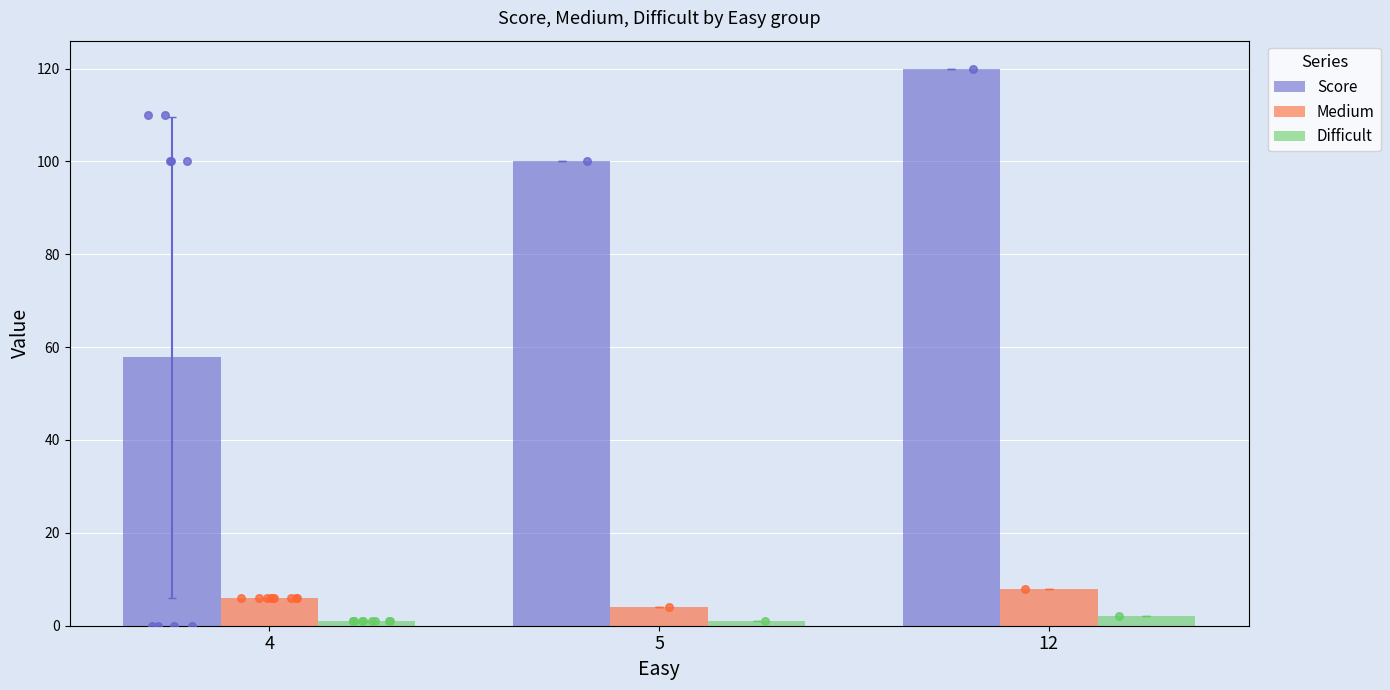

What is the total value across all series at 12?

130.0